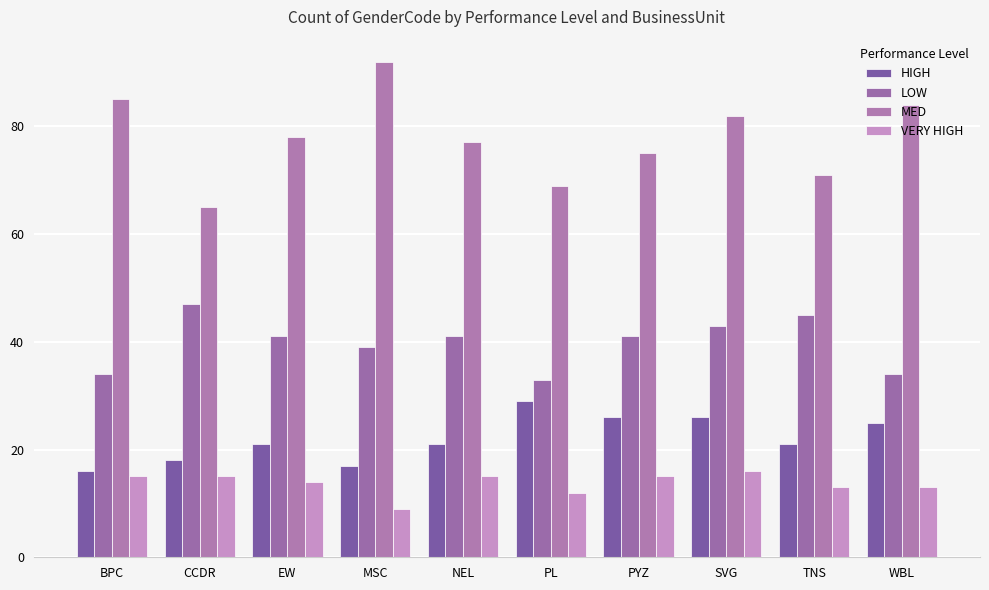

What is the value of the LOW bar at the 2nd from the left?

47